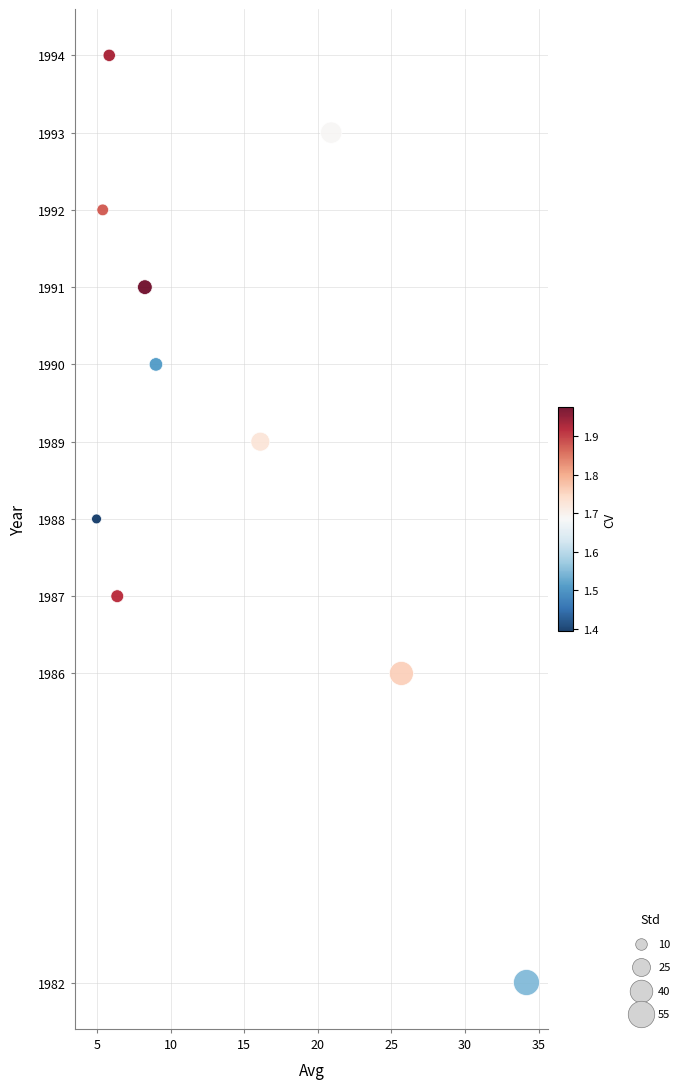

What is the average Y value?

1989